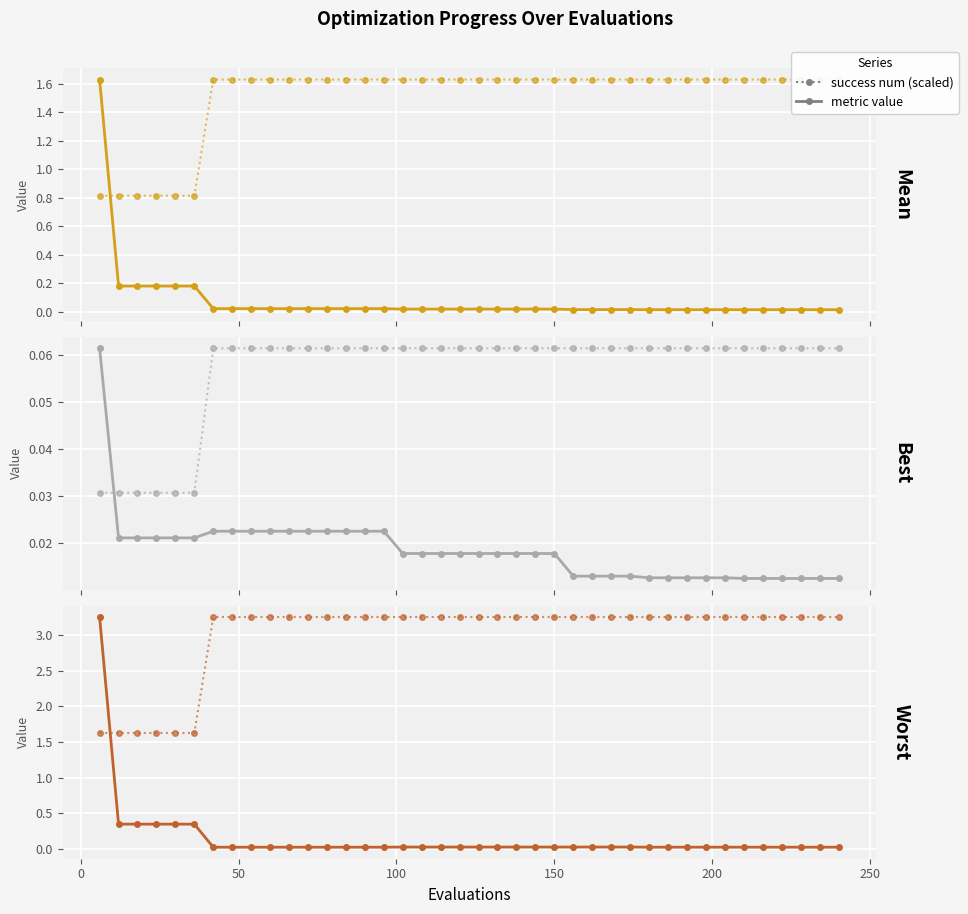

Which series has the largest range (max minus min)?

worst